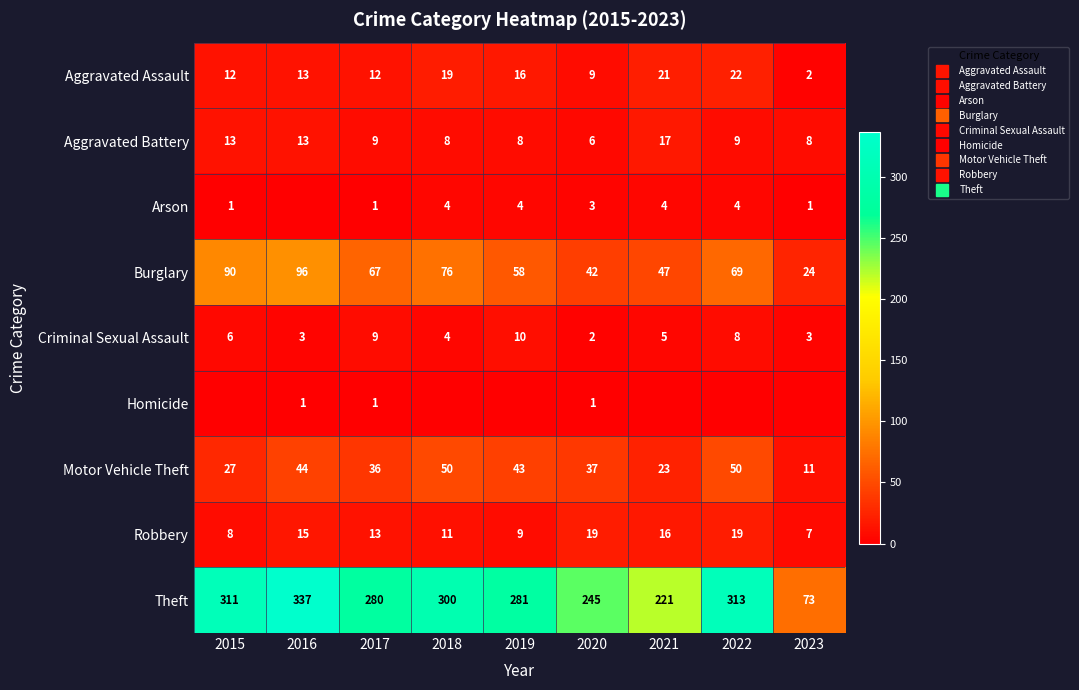

Between 2019 and 2023, which is larger?

2019